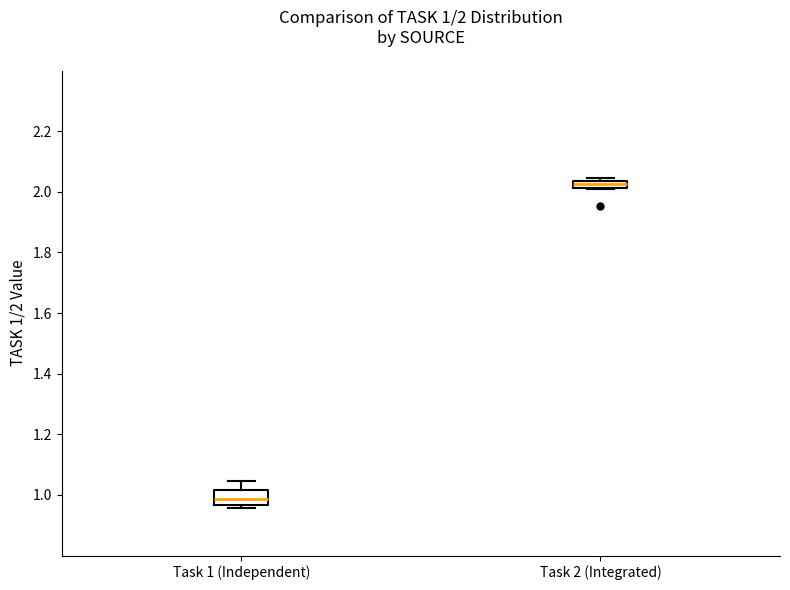

Which box has the lowest median line?

Task 1 (Independent)